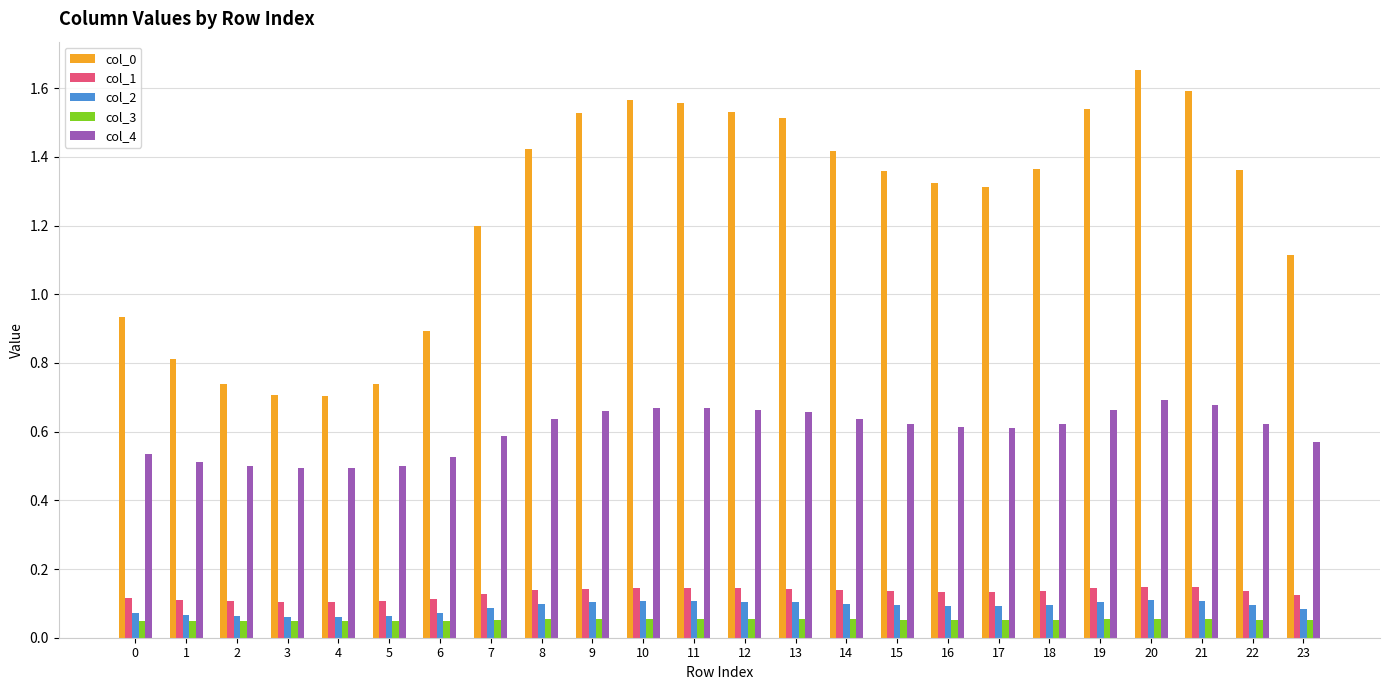

At how many categories does at least one series exceed 0?

24